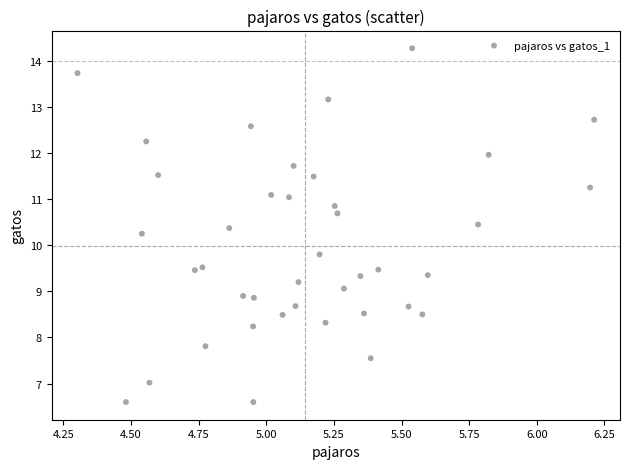

What is the range of Y values (max minus min)?

7.7